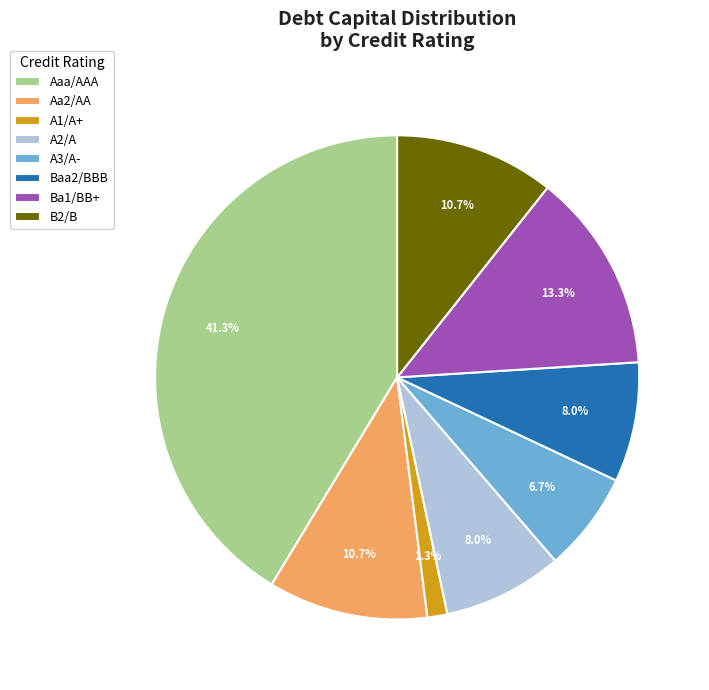

Is the sum of A3/A- and A2/A greater than half?

No